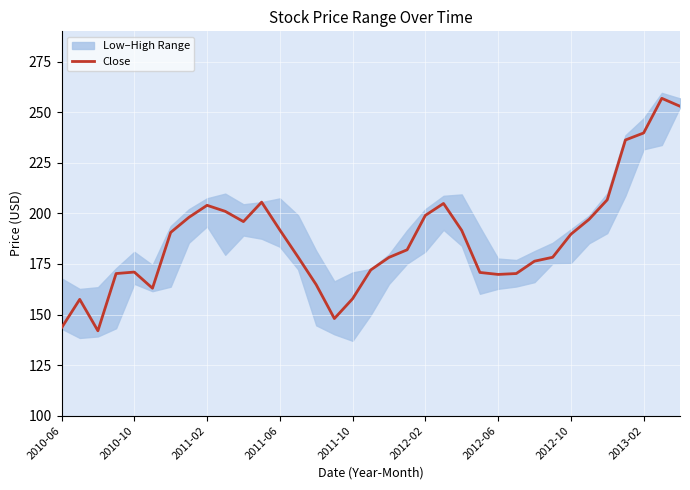

What is the ratio of the value at 26 to the value at 28?

0.9